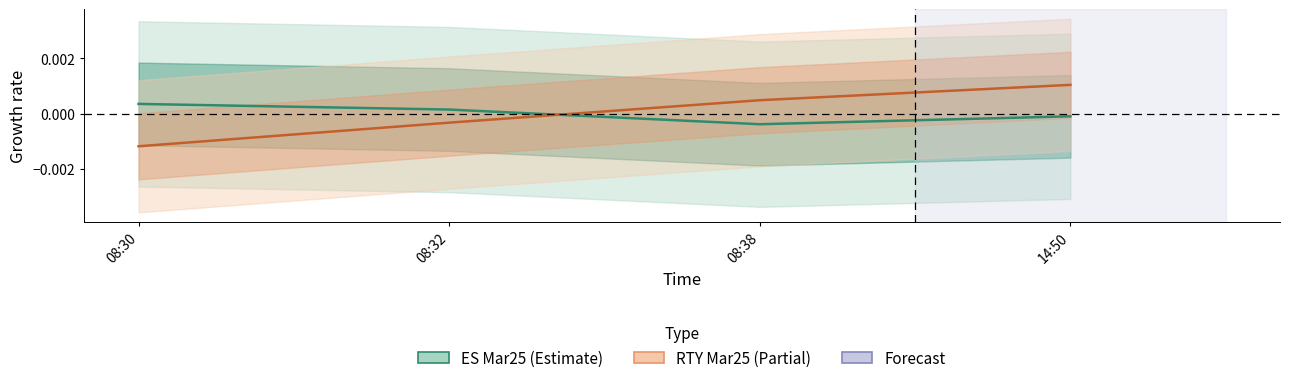

Where do RTY Mar25 and ES Mar25 first cross each other?

08:32 and 08:38